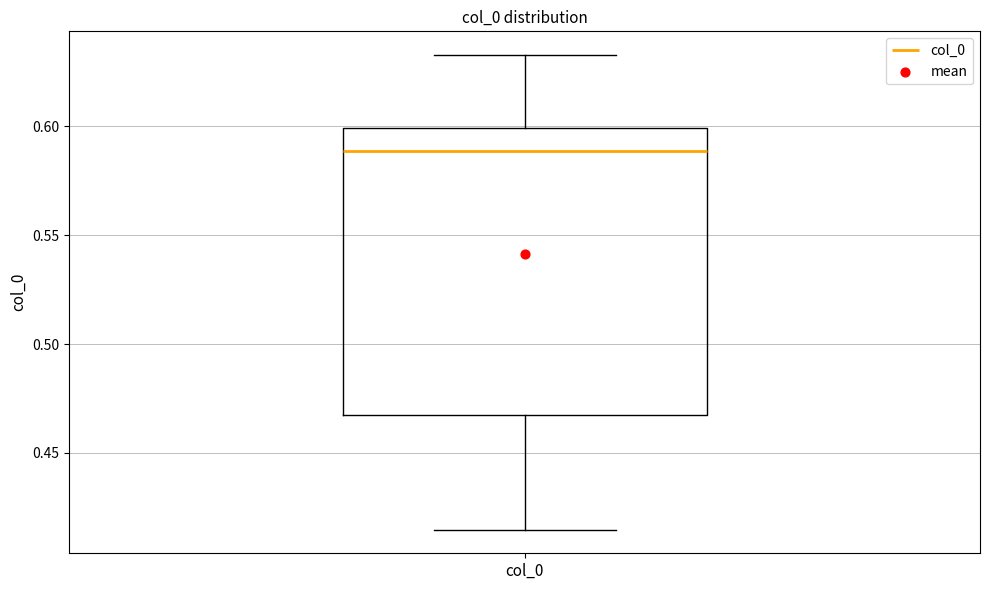

Read this box plot against the y-axis: the position of the median line, the range covered by the box, and the ends of both whiskers. The values are not printed on the chart, so give them approximately, as read against the axis.

median 0.590, box 0.470 to 0.600, whiskers 0.415 to 0.635